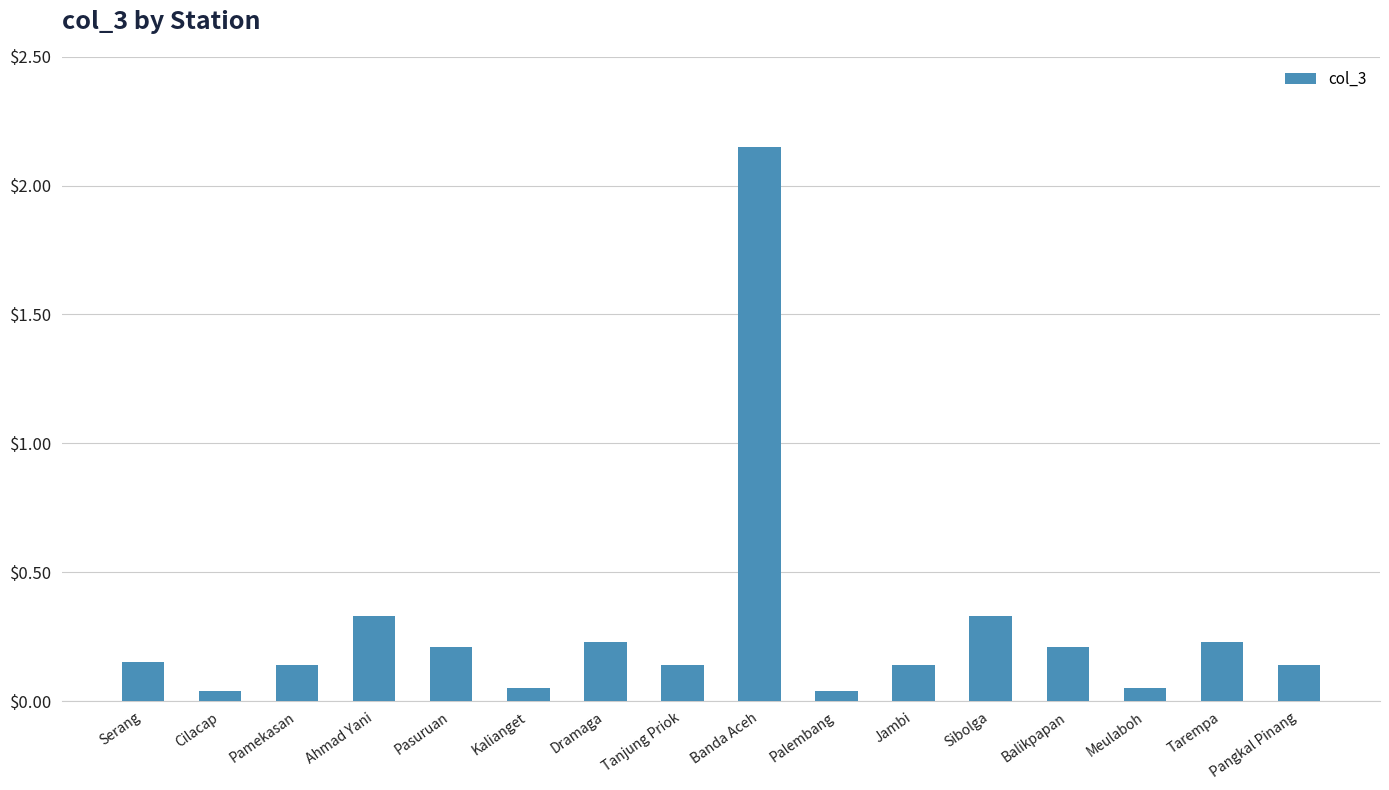

How many bars are there in total?

16